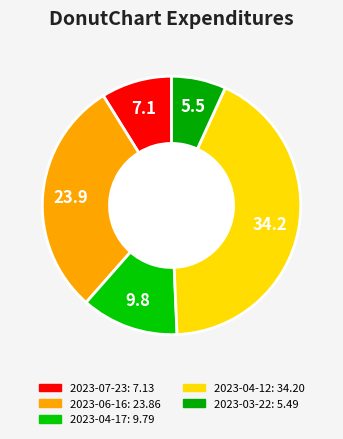

What is the change in value from 2023-07-23 to 2023-04-12?

+27.1